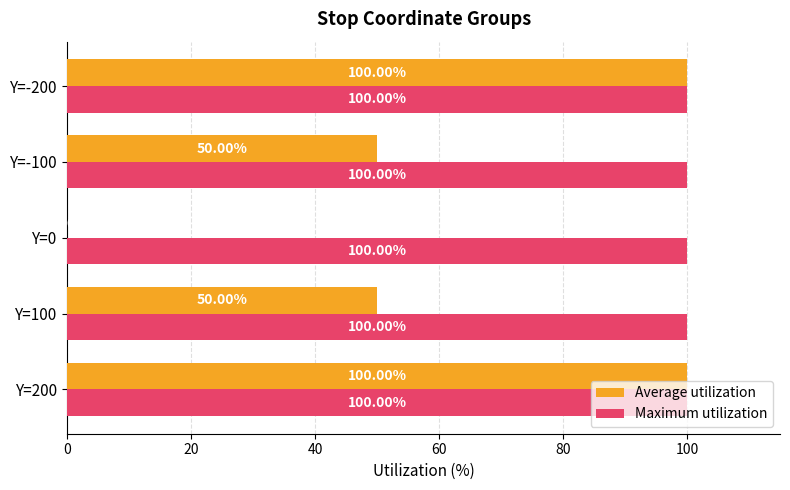

Between Y=200 and Y=100, which series saw the biggest shift?

Average utilization